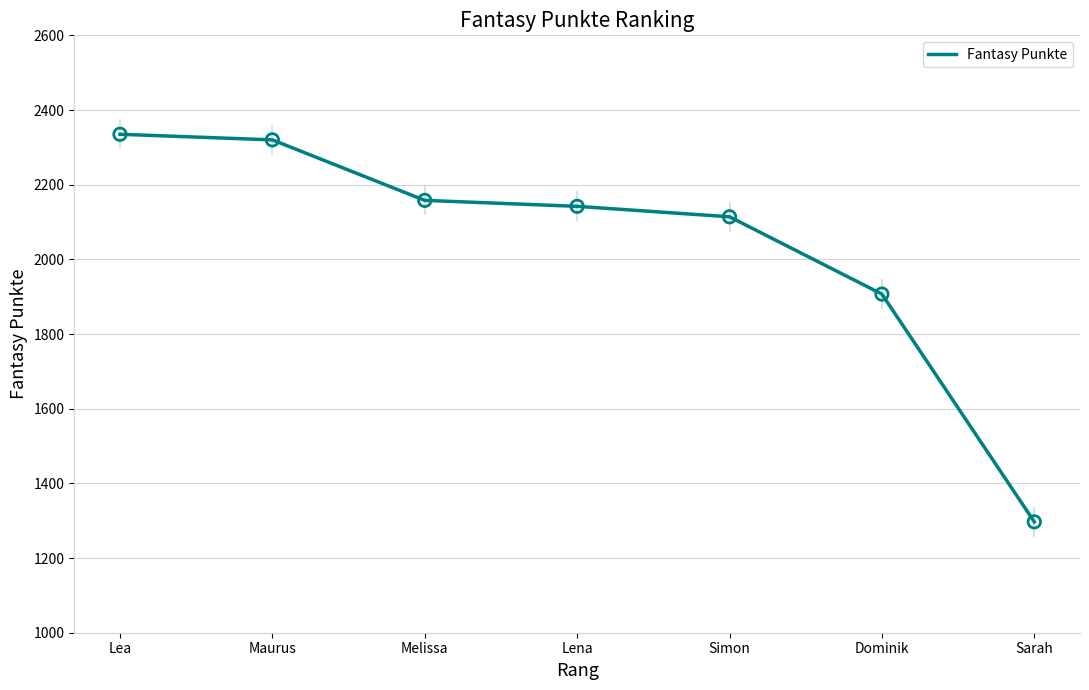

Approximately how many times larger is the value at Lea compared to Maurus?

1.0